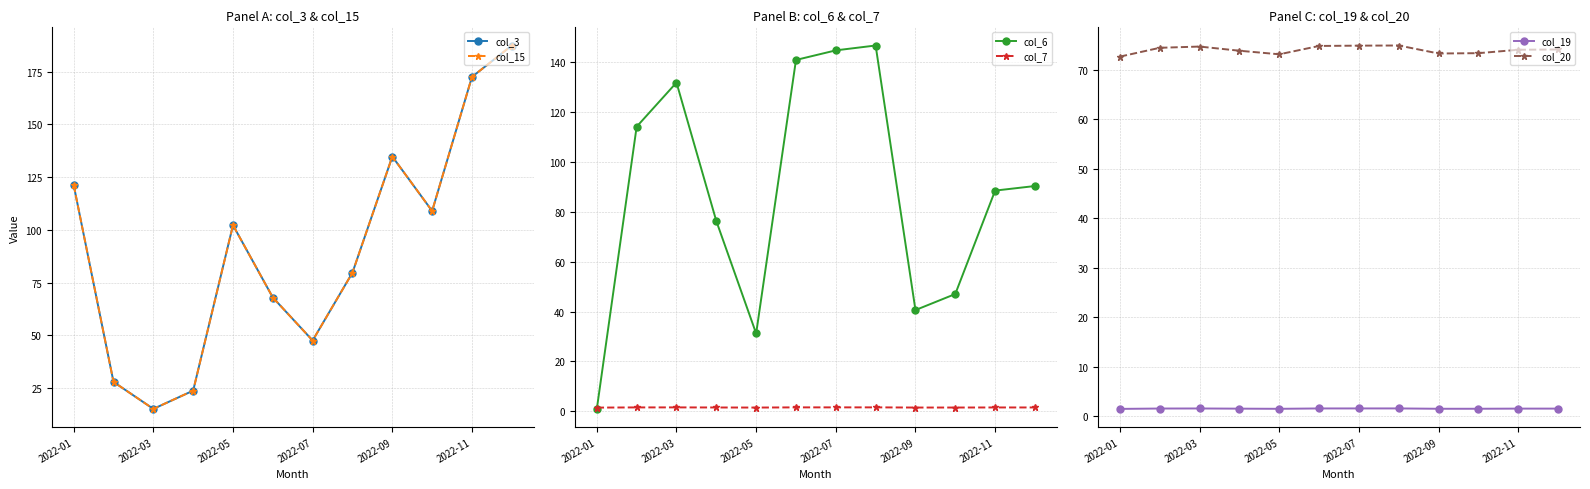

At how many categories does at least one series exceed 88?

11